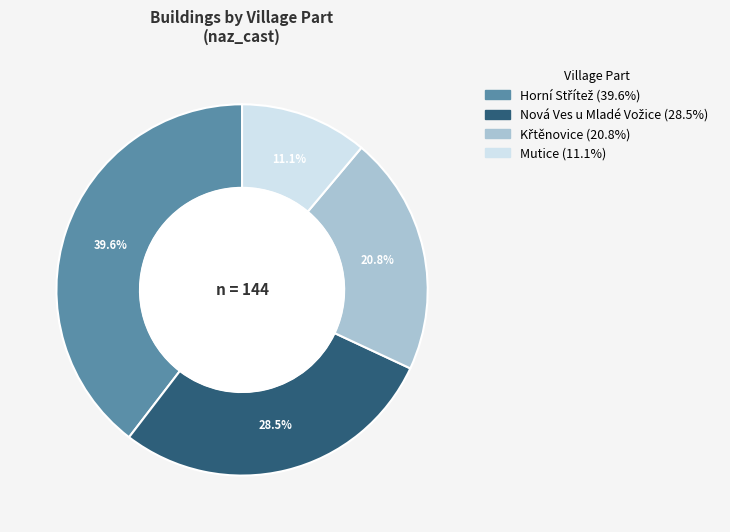

Count the number of slices in the pie.

4